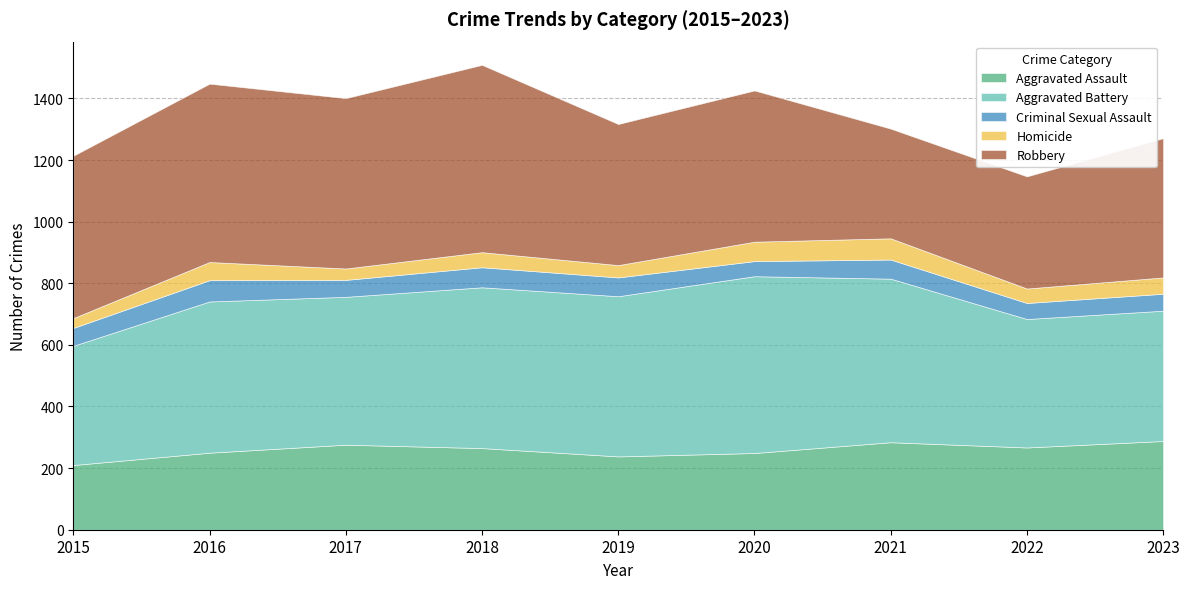

What is the difference between the maximum and minimum values in the Aggravated Assault series?

78